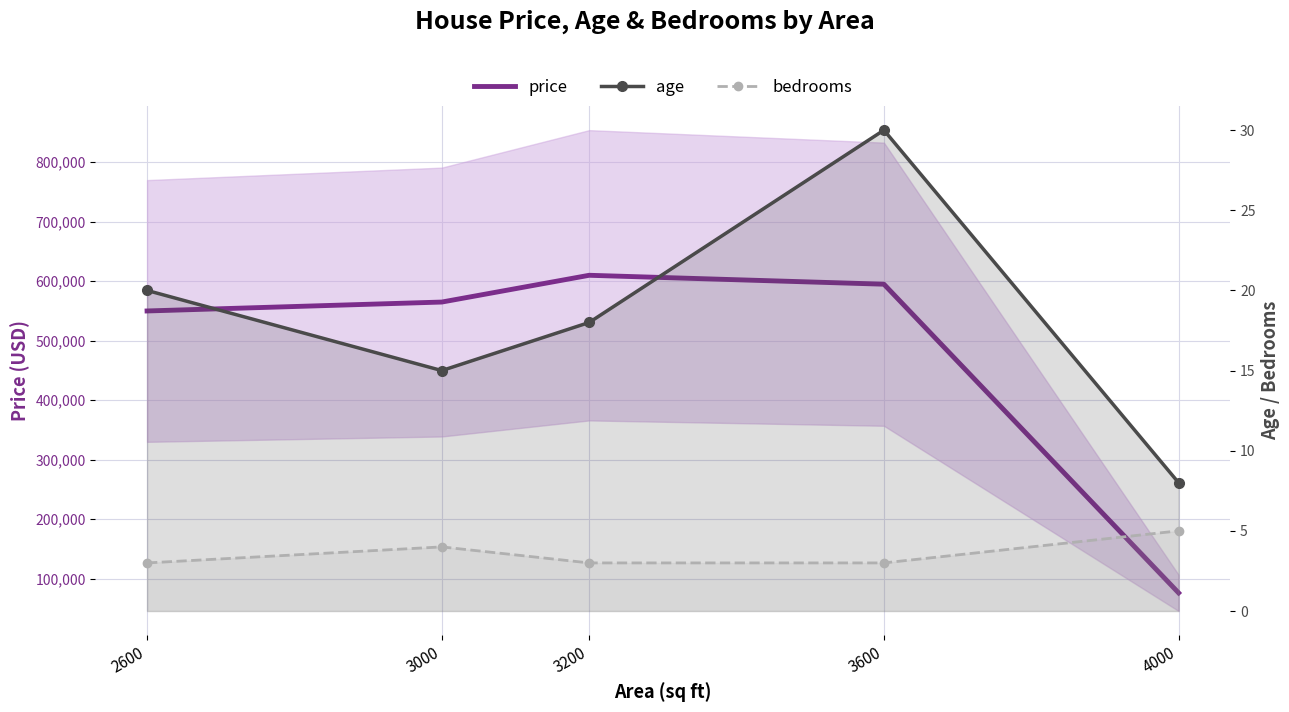

How many interior local valleys does the age series have?

1